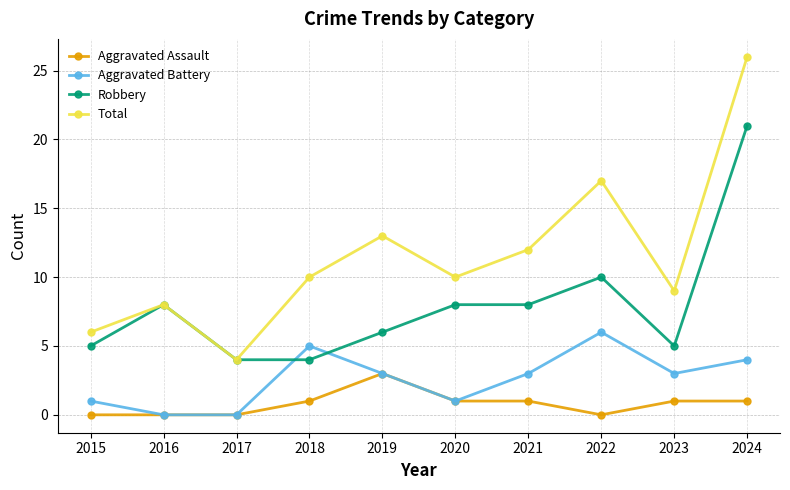

What is the difference between the maximum and minimum values in the Total series?

22